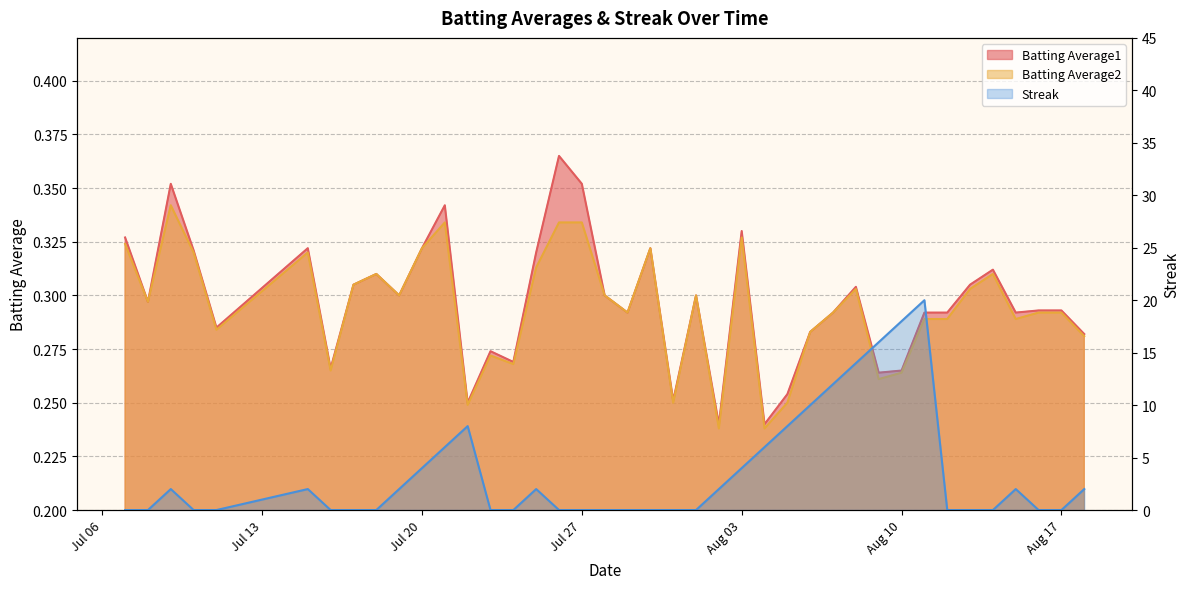

What is the maximum value for Batting Average2?

0.3